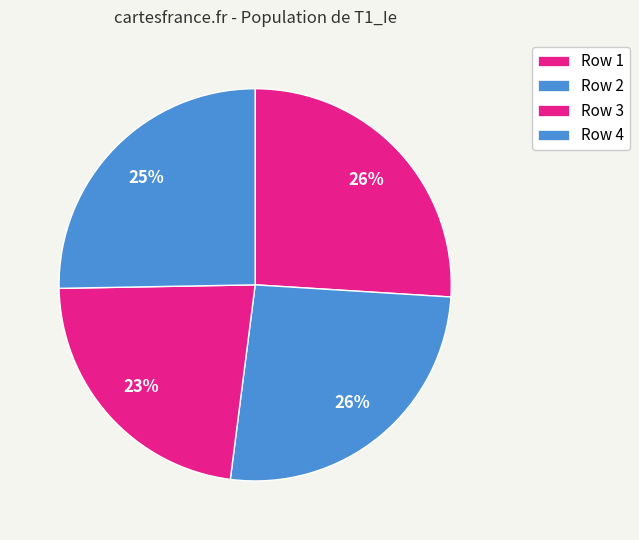

Count the number of slices in the pie.

4